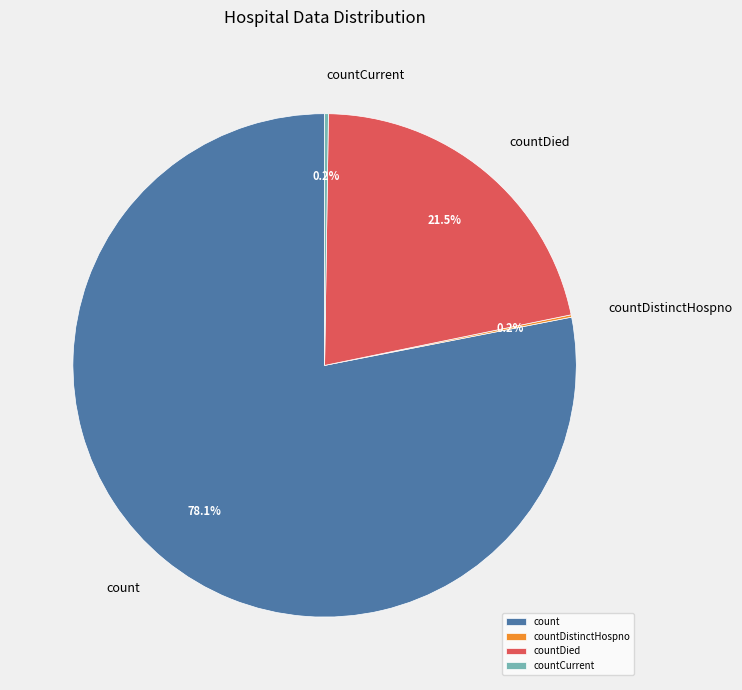

What is the total percentage of count and countDied?

99.6%